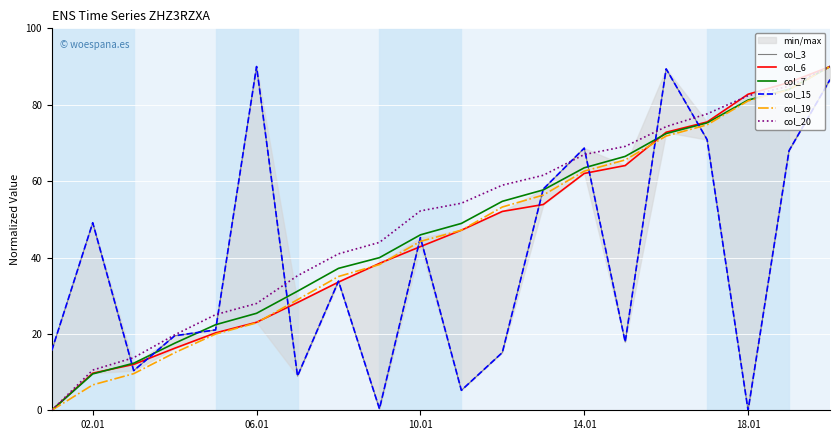

True or false: col_20 has a value of -59.3 at 02.01.

False